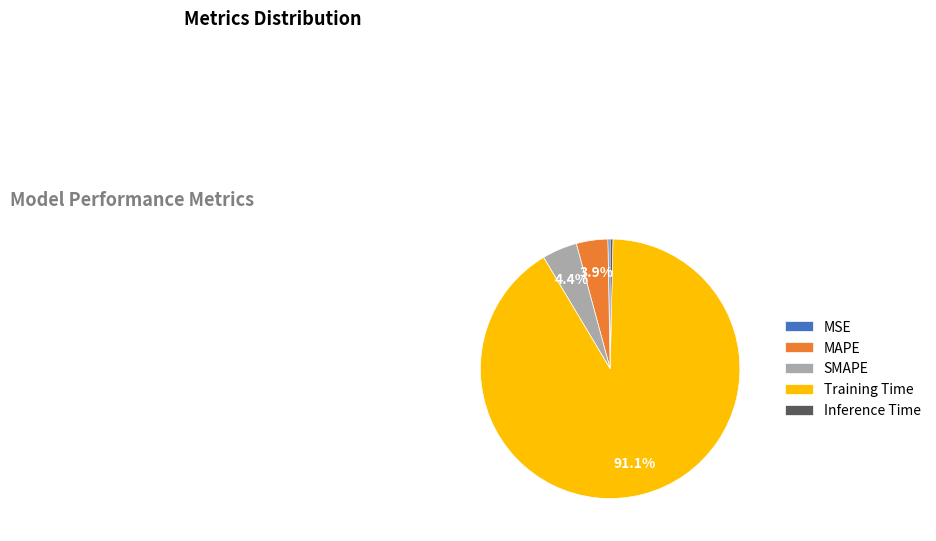

Combined, do MAPE and Inference Time account for over 50%?

No